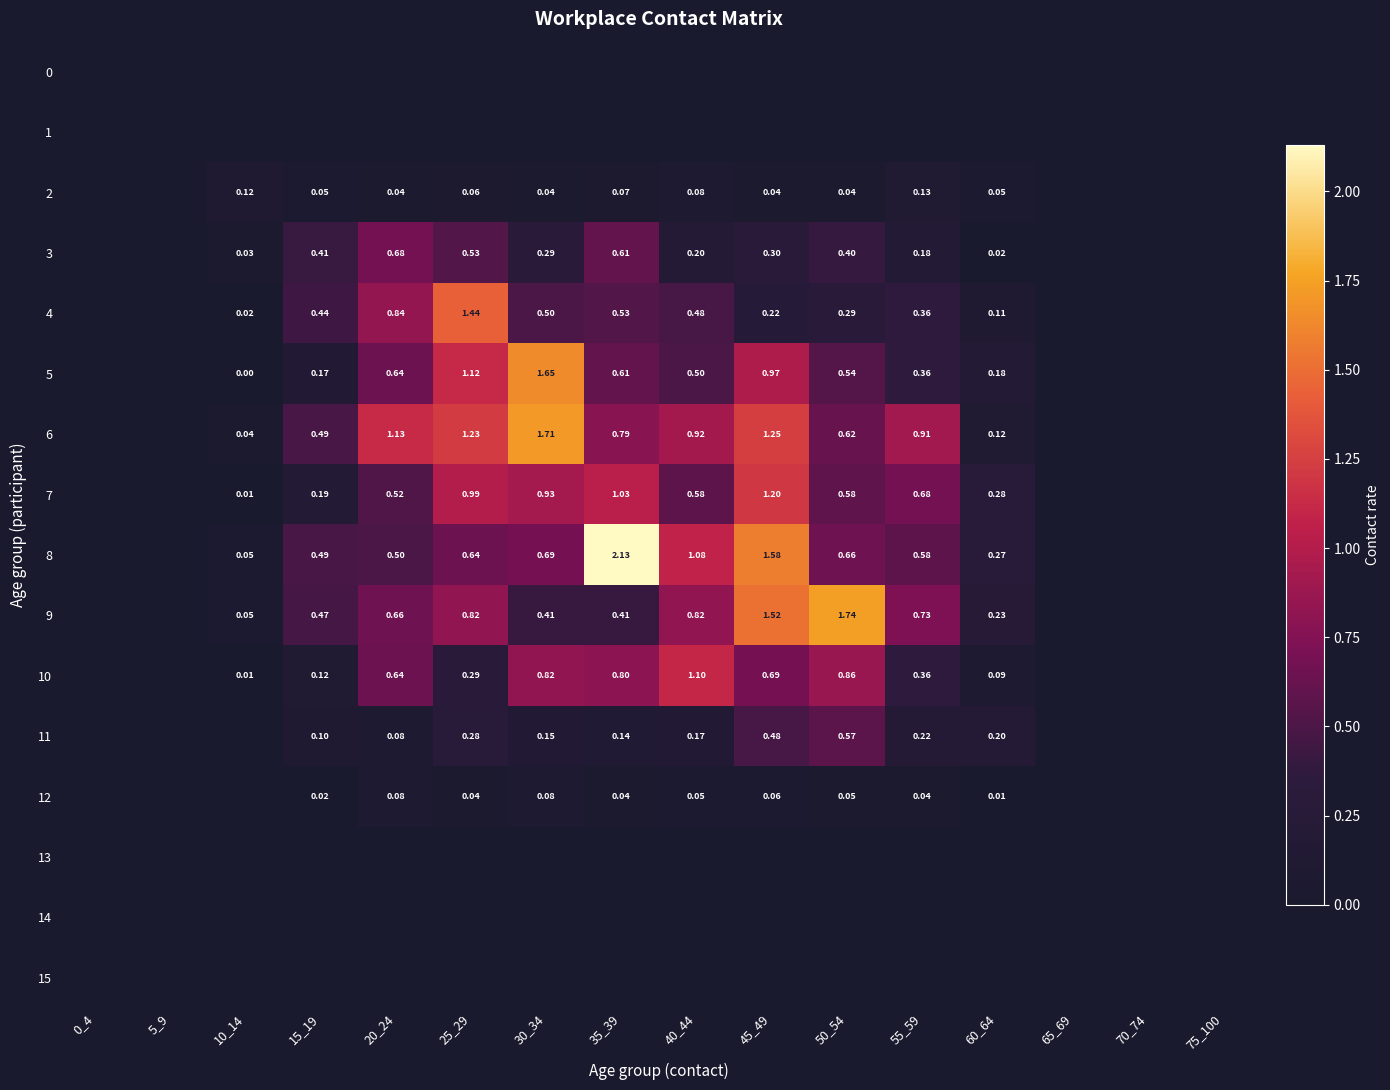

Is the value of 6 at 15_19 greater than the value of 3 at 45_49?

Yes